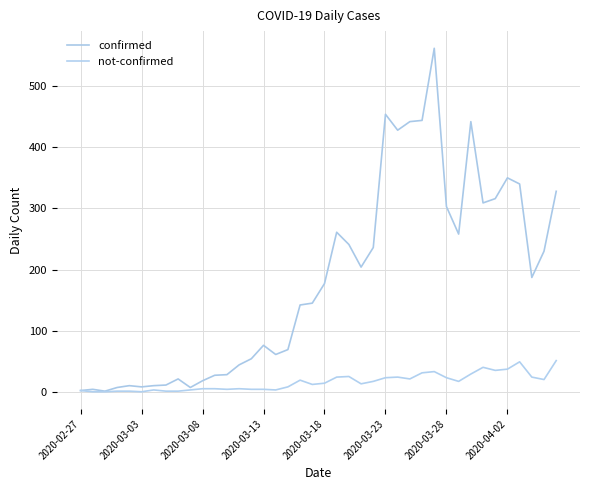

Does the chart have visible grid lines?

Yes